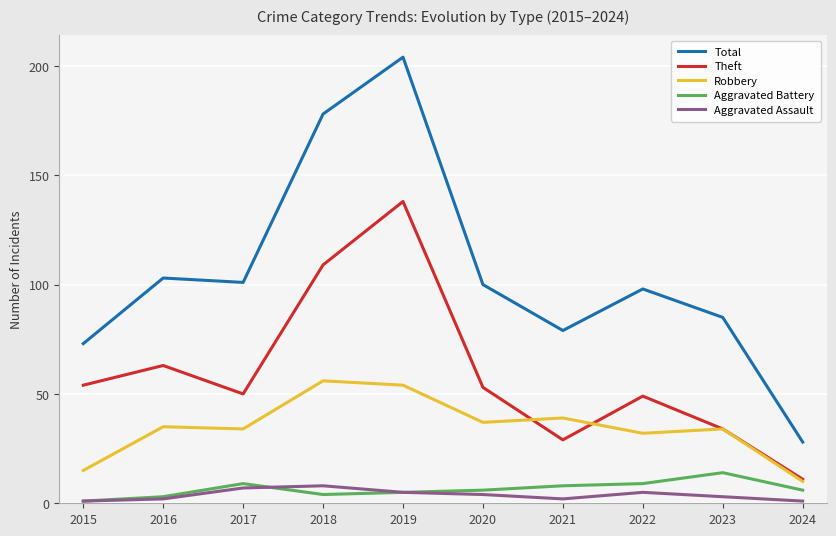

Which series changed the most between 2016 and 2019?

Total